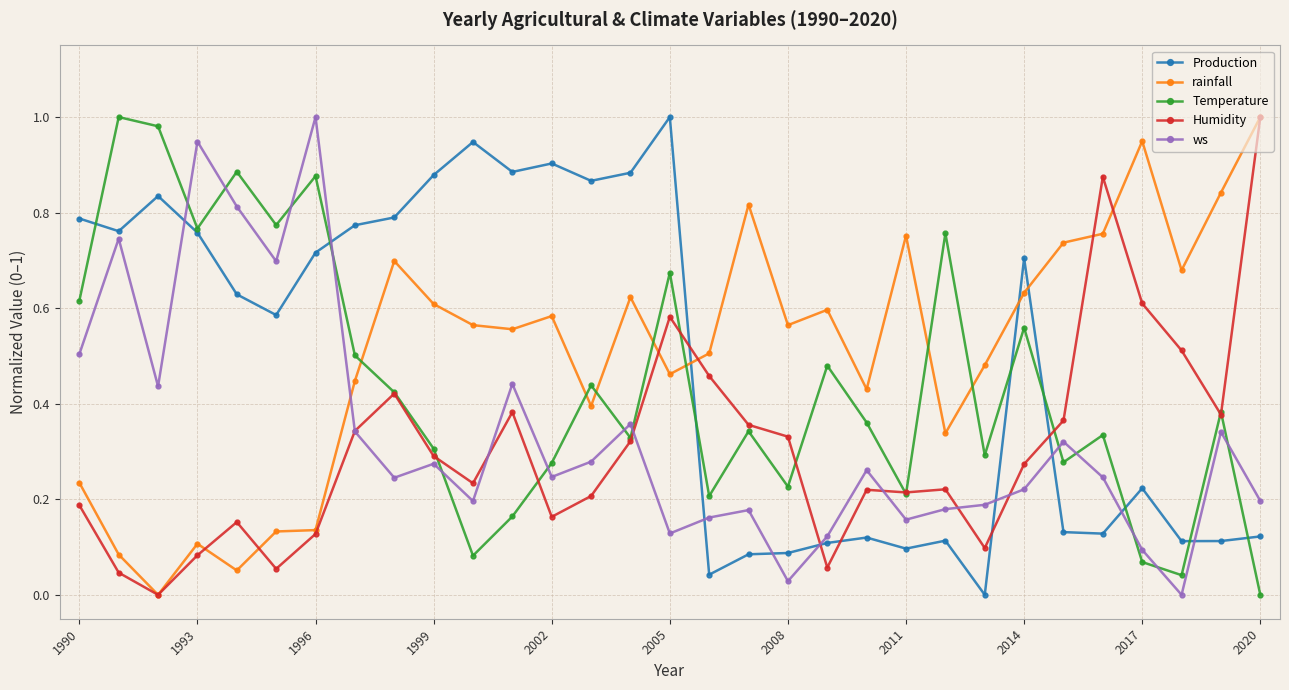

After their last crossing, which series has the higher values: rainfall or Temperature?

rainfall